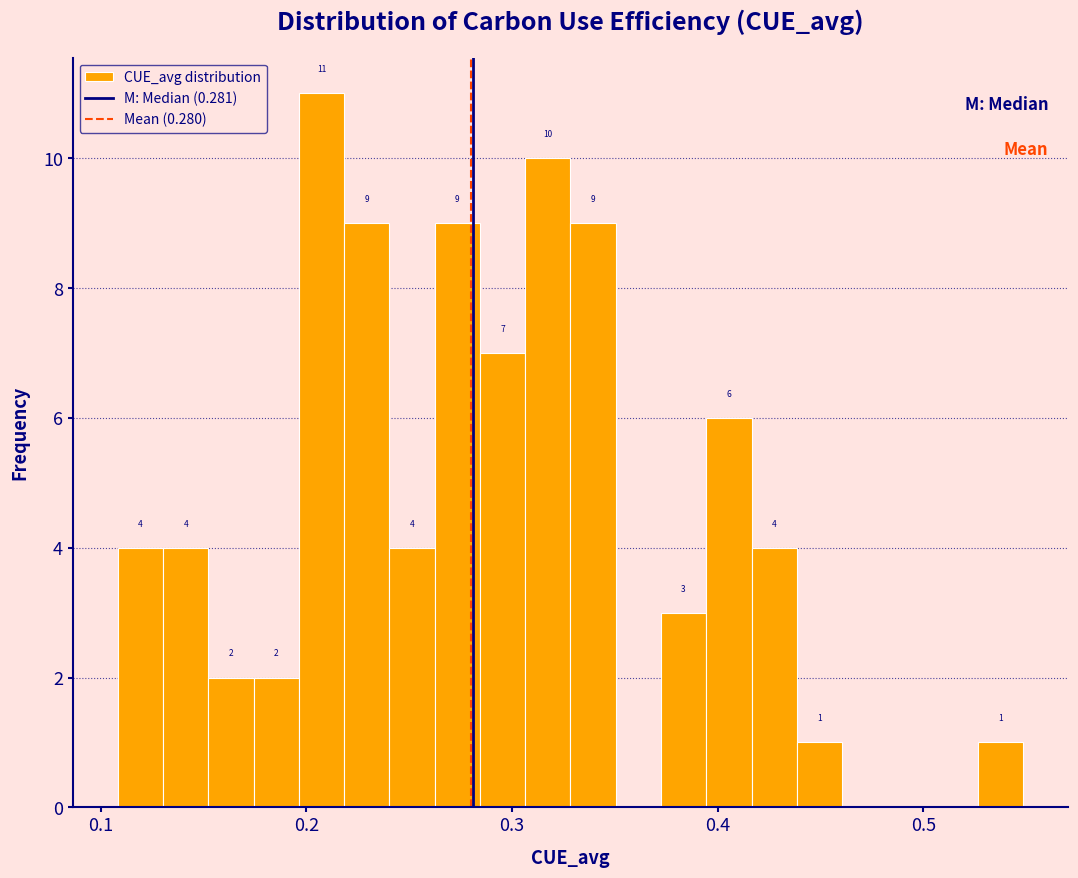

Around what value on the x-axis is the tallest bar? Give the approximate position of its centre, as read against the axis.

0.21